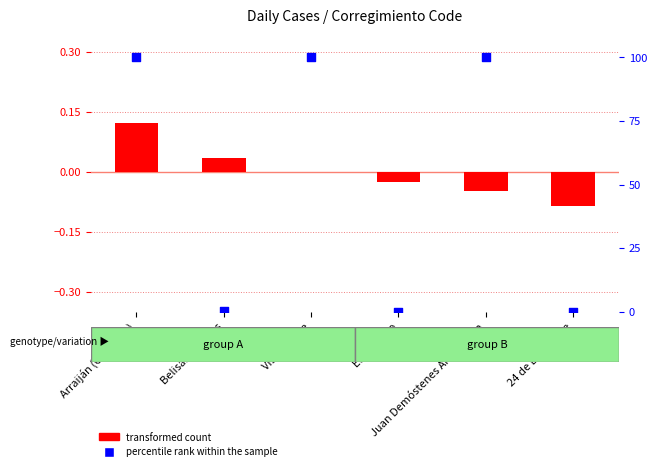

Which series reaches the maximum Y coordinate?

percentile rank within the sample